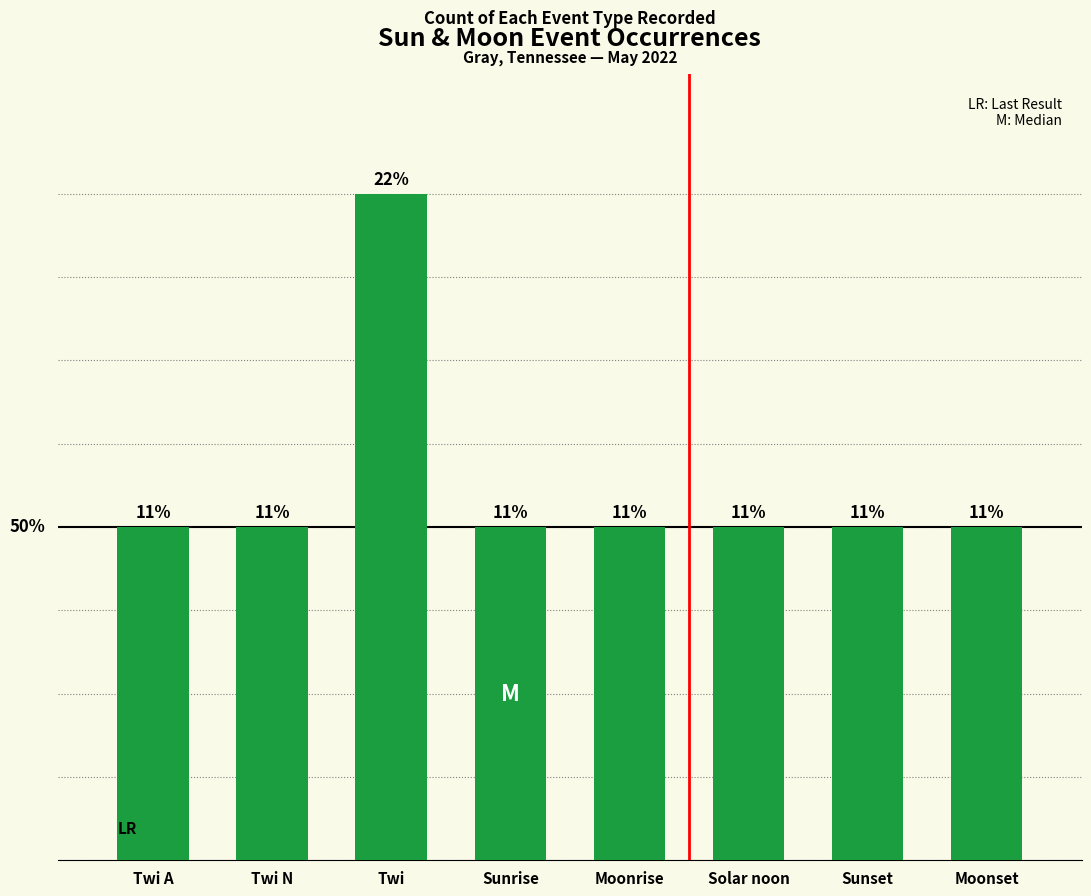

Does the chart contain any negative values?

No